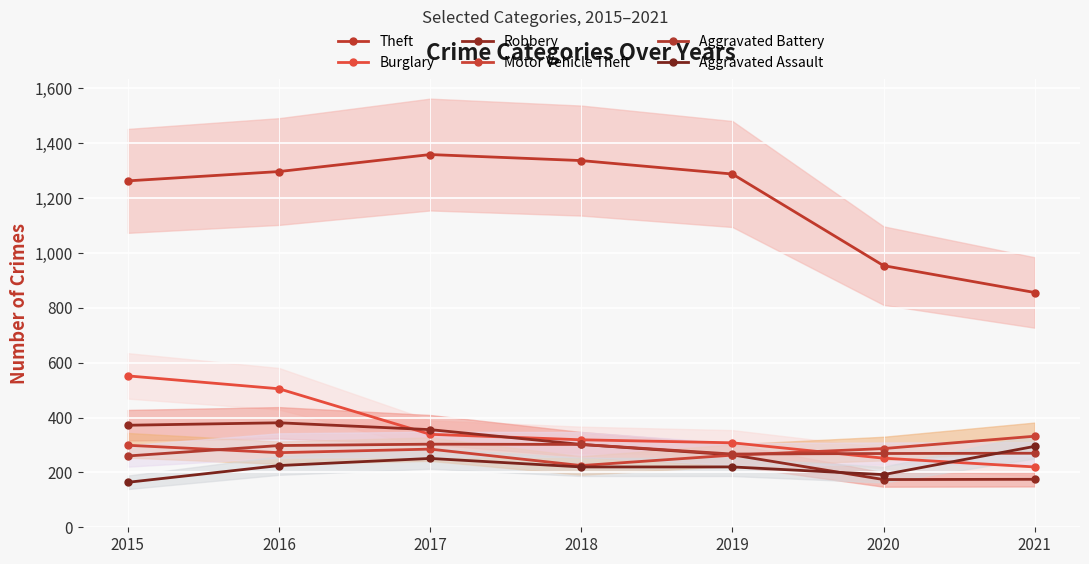

At which category is the sum across all series the highest?

2016